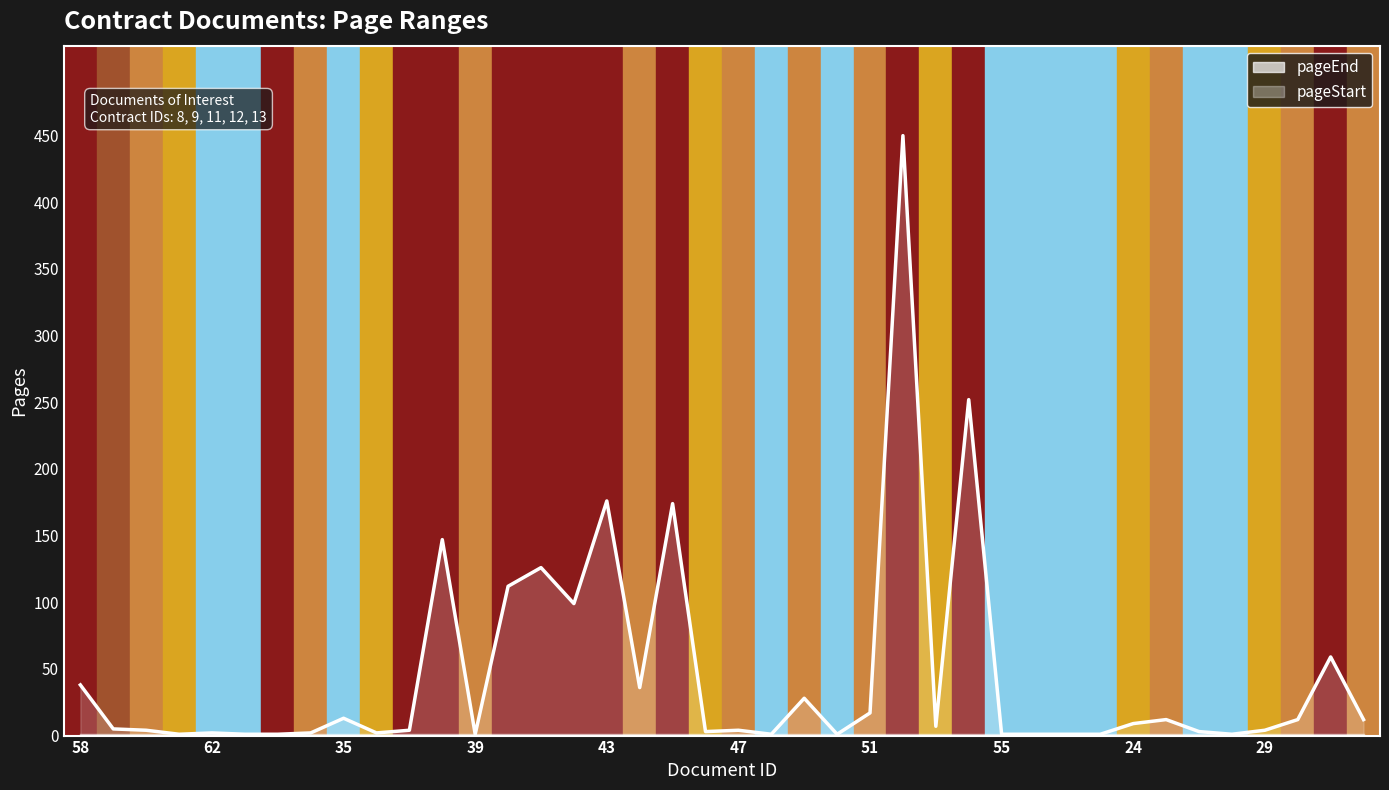

How many lines are shown in the chart?

2